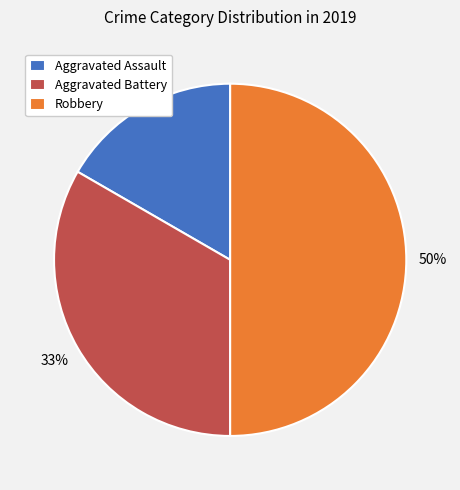

Does Aggravated Assault represent more than half of the total?

No